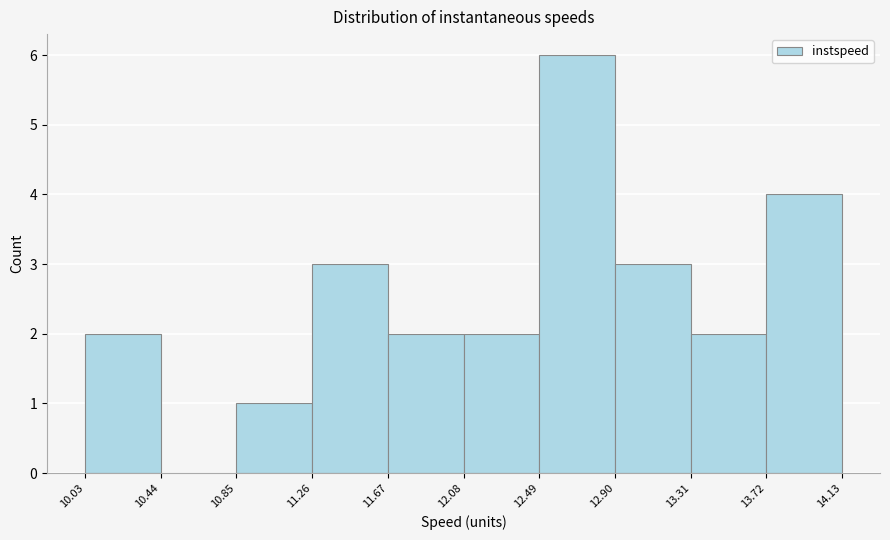

Reading left to right, list every bar in this chart as the range it spans on the x-axis followed by its height. The values are not printed on the chart, so give them approximately, as read against the axis.

10.03 to 10.44: 2
10.44 to 10.85: 0
10.85 to 11.26: 1
11.26 to 11.67: 3
11.67 to 12.08: 2
12.08 to 12.49: 2
12.49 to 12.90: 6
12.90 to 13.31: 3
13.31 to 13.72: 2
13.72 to 14.13: 4